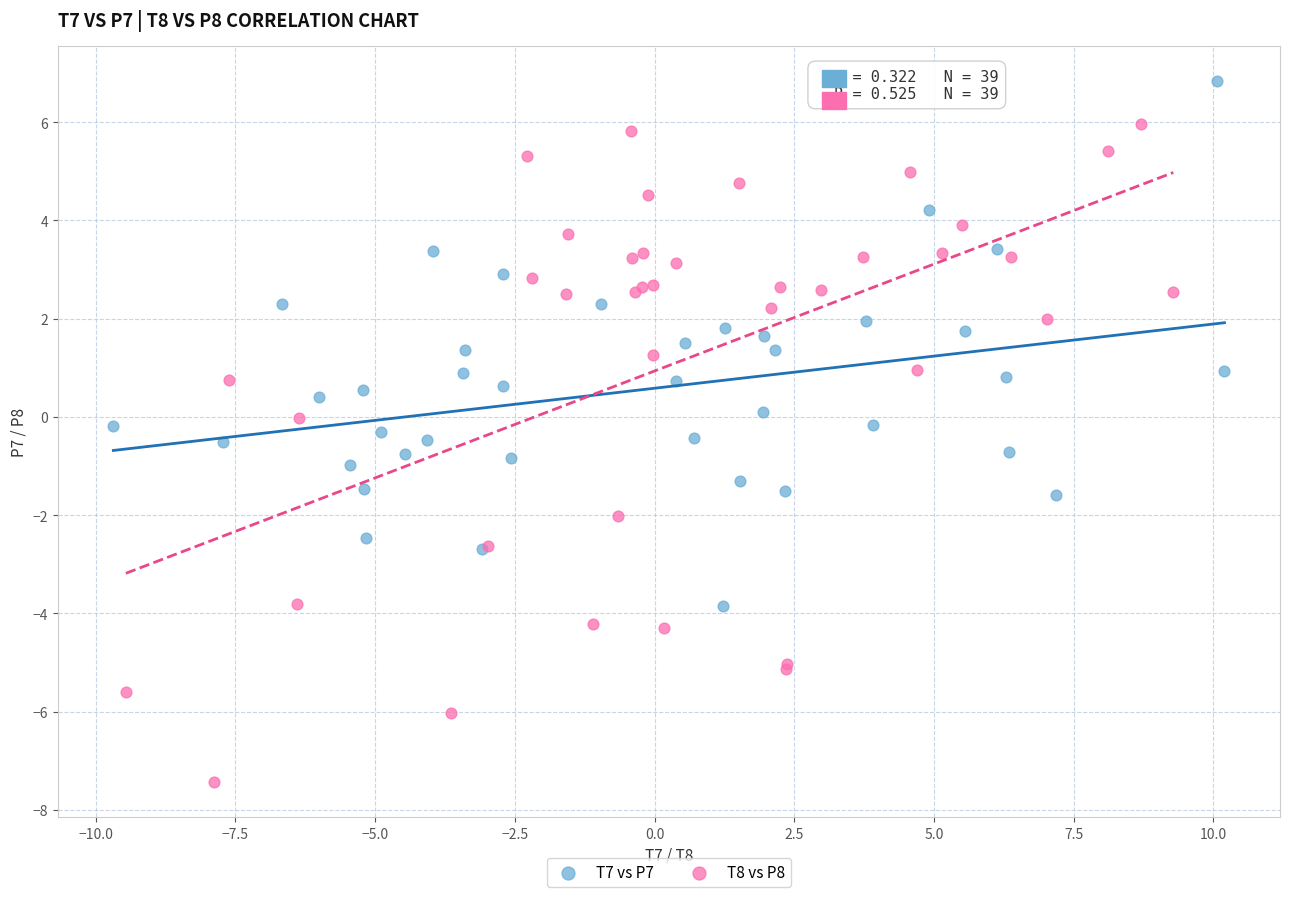

Which series contains the highest Y value?

T7 vs P7